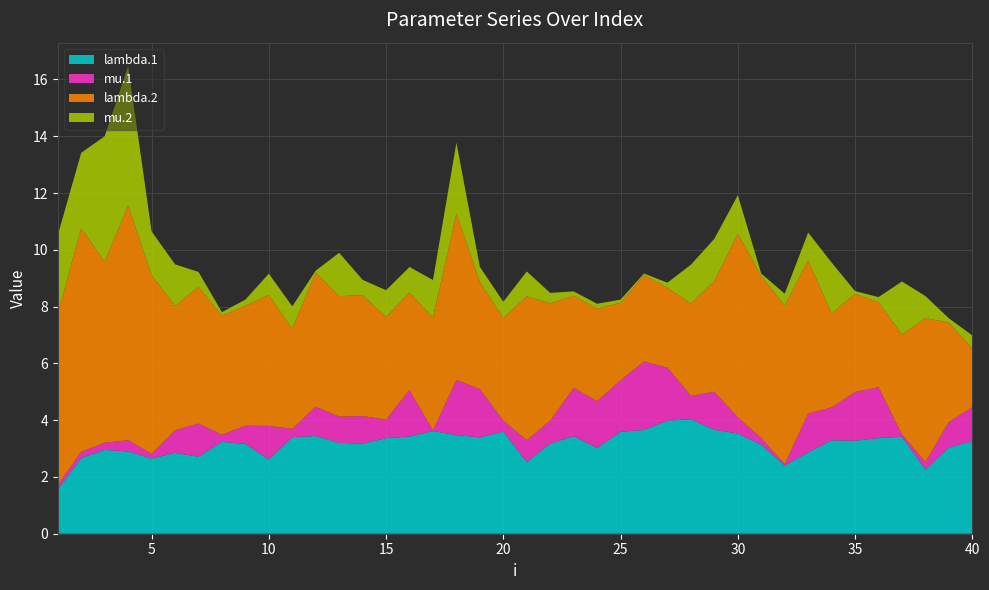

Reading left to right, what are all the values shown in this chart?

lambda.1: 1.6	2.7	3.0	2.9	2.6	2.8	2.7	3.2	3.2	2.6	3.4	3.4	3.2	3.2	3.4	3.4	3.6	3.5	3.4	3.6	2.5	3.2	3.4	3.0	3.6	3.7	4.0	4.0	3.7	3.5	3.1	2.4	2.9	3.3	3.3	3.4	3.4	2.3	3.0	3.3
mu.1: 0.2	0.2	0.3	0.4	0.2	0.8	1.2	0.3	0.6	1.2	0.3	1.0	0.9	1.0	0.7	1.6	0.0	1.9	1.7	0.4	0.8	0.8	1.7	1.6	1.8	2.4	1.9	0.8	1.3	0.6	0.2	0.0	1.4	1.2	1.7	1.8	0.1	0.3	0.9	1.2
lambda.2: 6.0	7.9	6.4	8.3	6.3	4.4	4.8	4.2	4.2	4.6	3.5	4.7	4.2	4.3	3.6	3.4	4.0	5.8	3.8	3.6	5.1	4.1	3.2	3.3	2.7	3.0	2.8	3.3	3.9	6.5	5.7	5.6	5.4	3.3	3.5	3.0	3.5	5.1	3.5	2.1
mu.2: 2.8	2.7	4.4	4.9	1.5	1.5	0.5	0.1	0.2	0.8	0.8	0.1	1.5	0.5	0.9	0.9	1.3	2.5	0.5	0.6	0.9	0.4	0.2	0.2	0.1	0.1	0.2	1.4	1.5	1.4	0.1	0.4	1.0	1.8	0.1	0.2	1.9	0.8	0.2	0.5